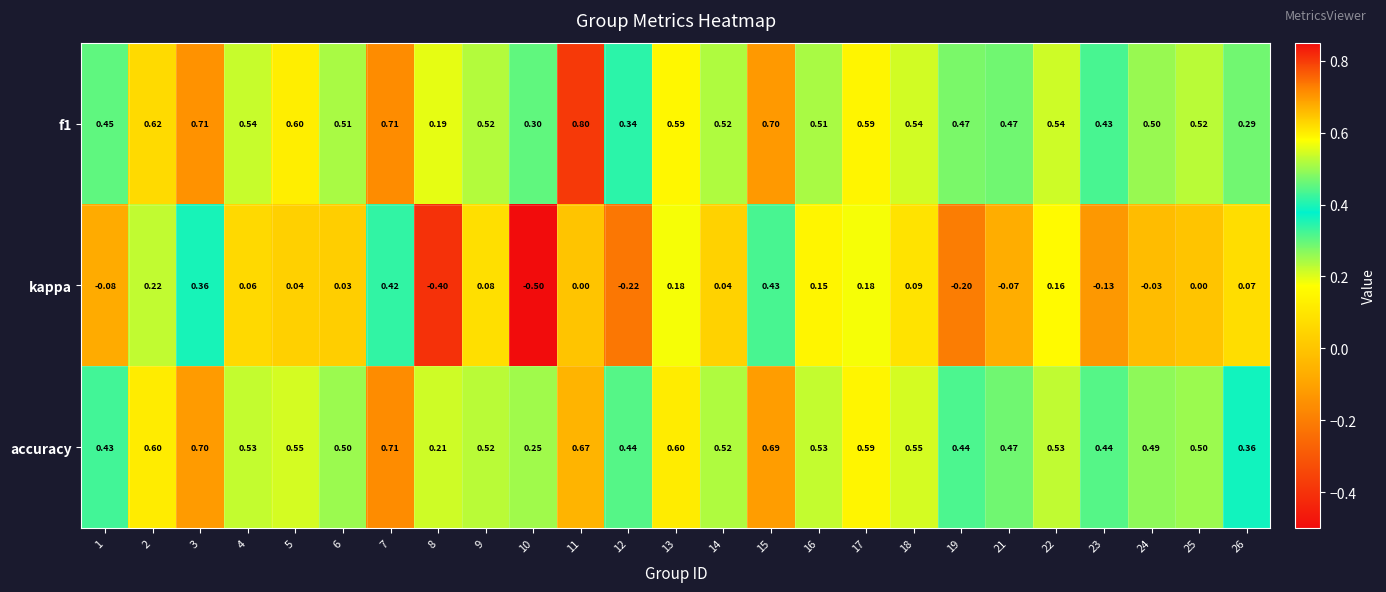

Which series has the widest spread of values?

kappa